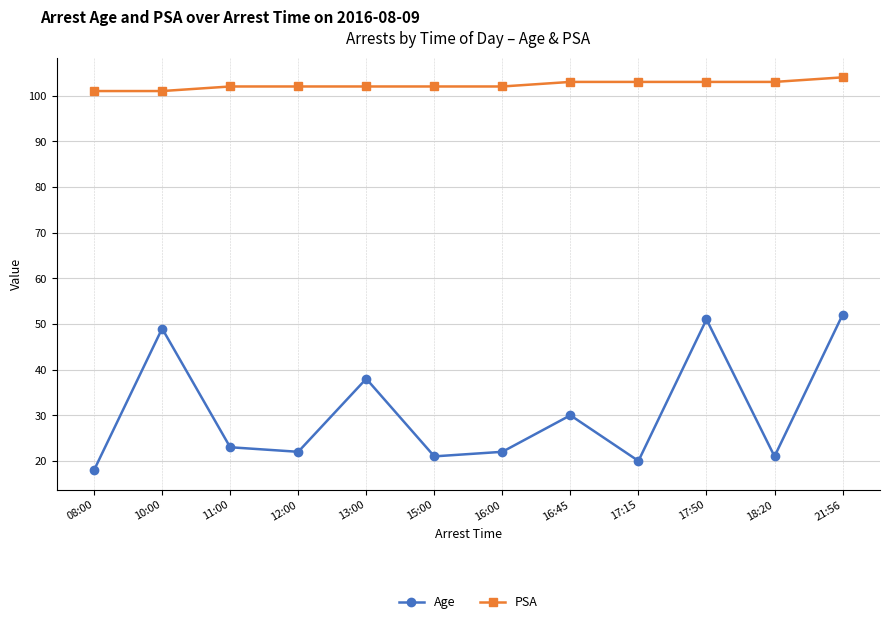

True or false: PSA and Age intersect in this chart.

False